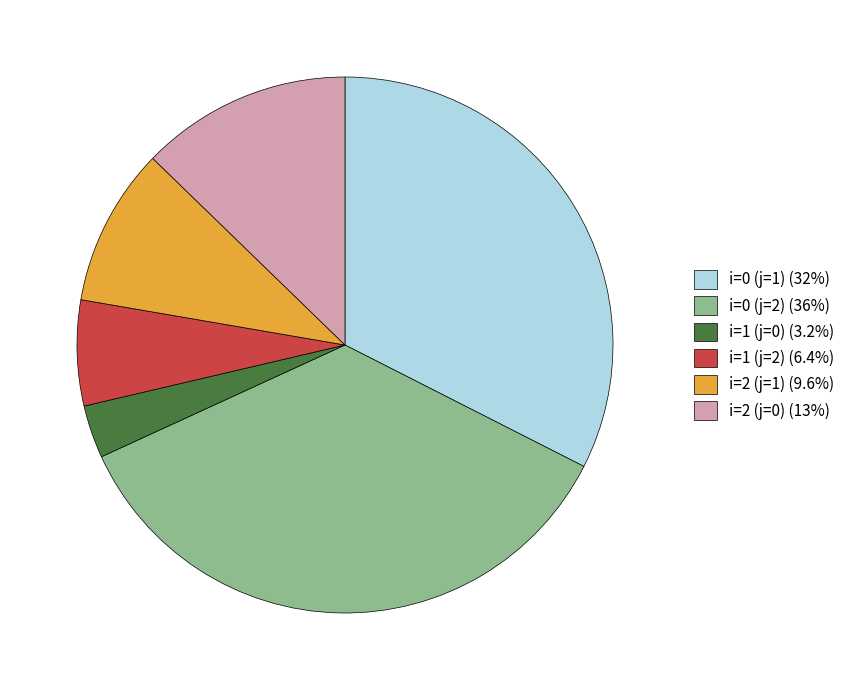

Between i=0 (j=1) and i=2 (j=0), which is larger?

i=0 (j=1)